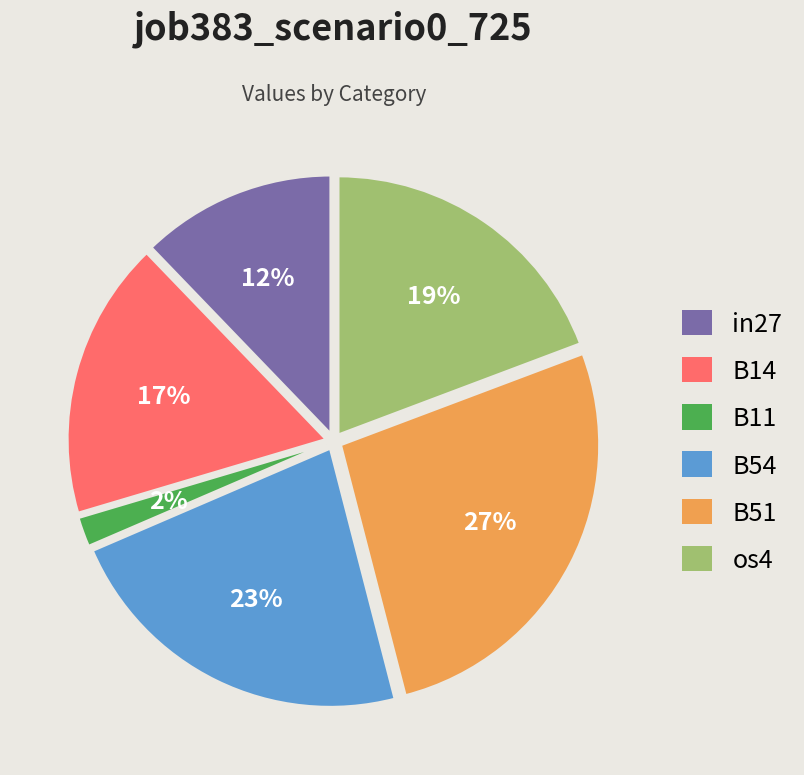

Is there a majority slice in this chart?

No